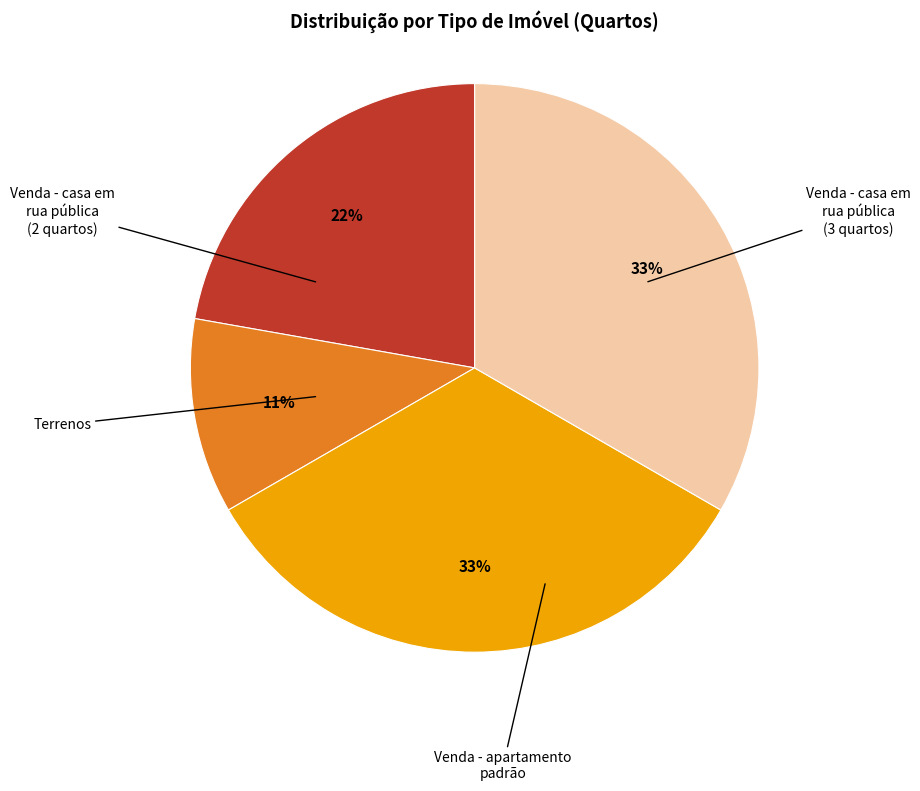

Is there a majority slice in this chart?

No